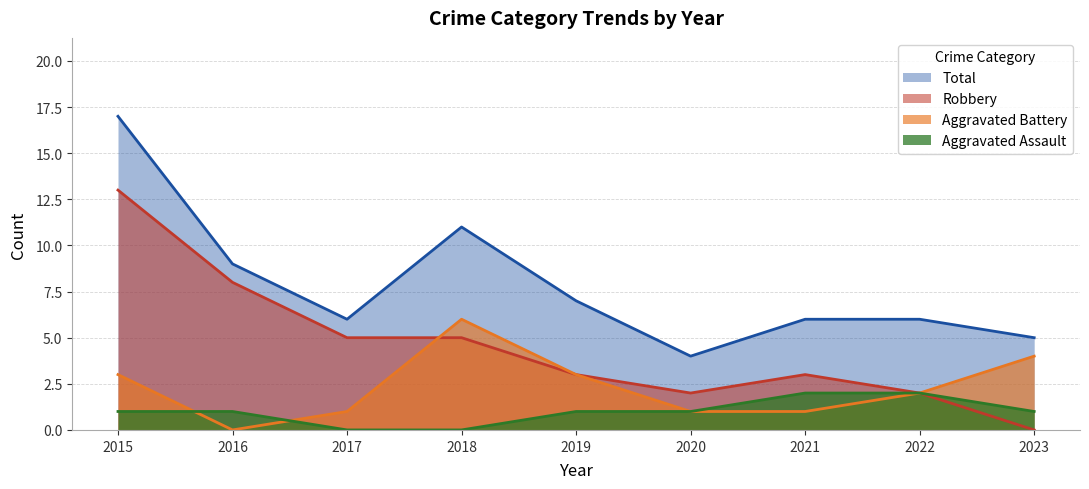

True or false: Aggravated Assault has a value of 3 at 2022.

False